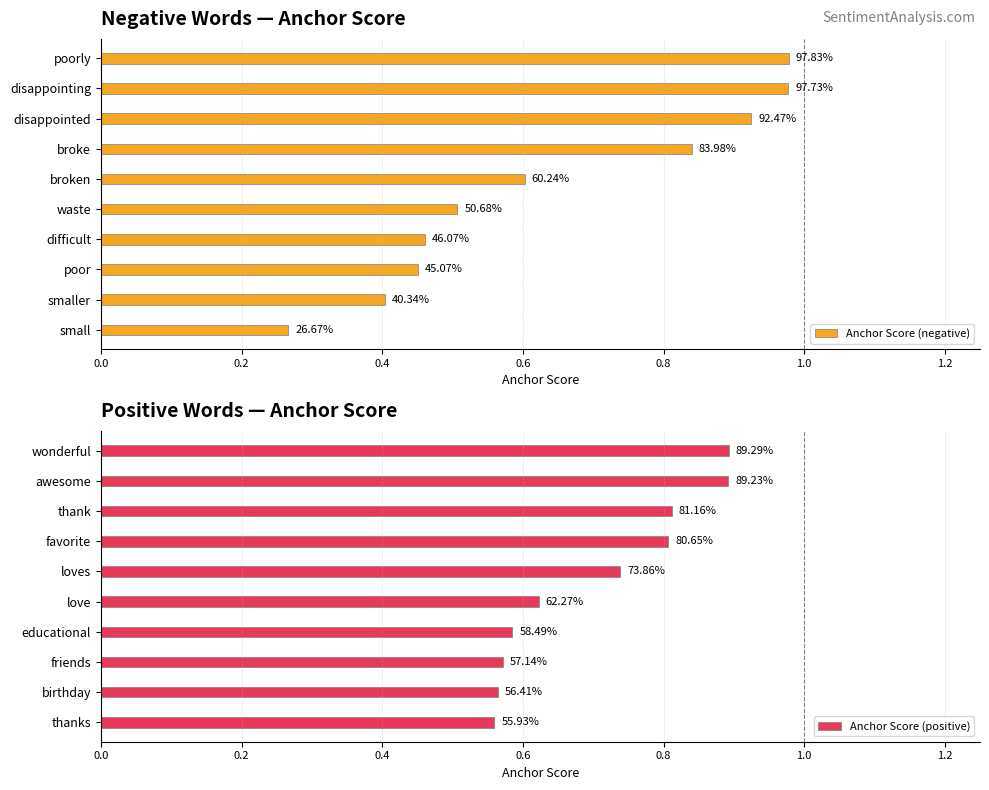

What is the lowest value of the Anchor Score (negative) series?

0.3